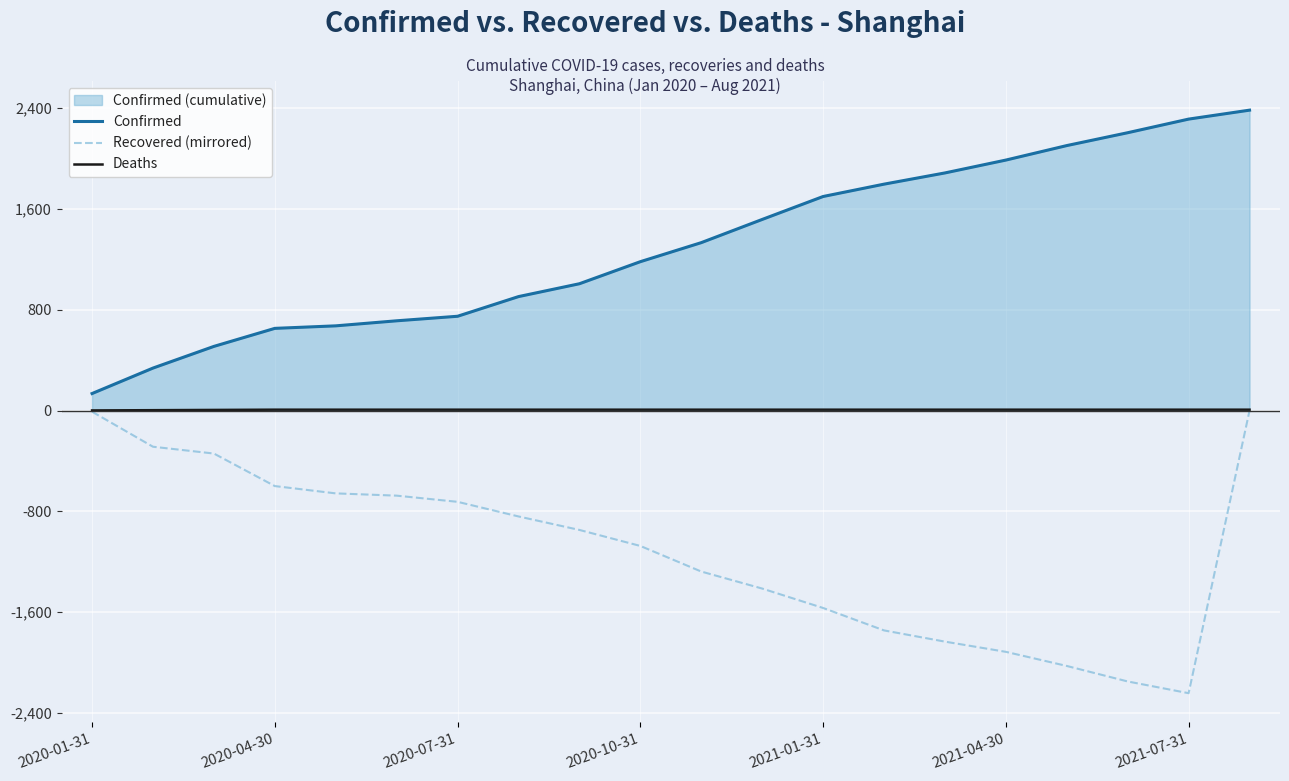

True or false: Deaths and Recovered (mirrored) intersect in this chart.

False